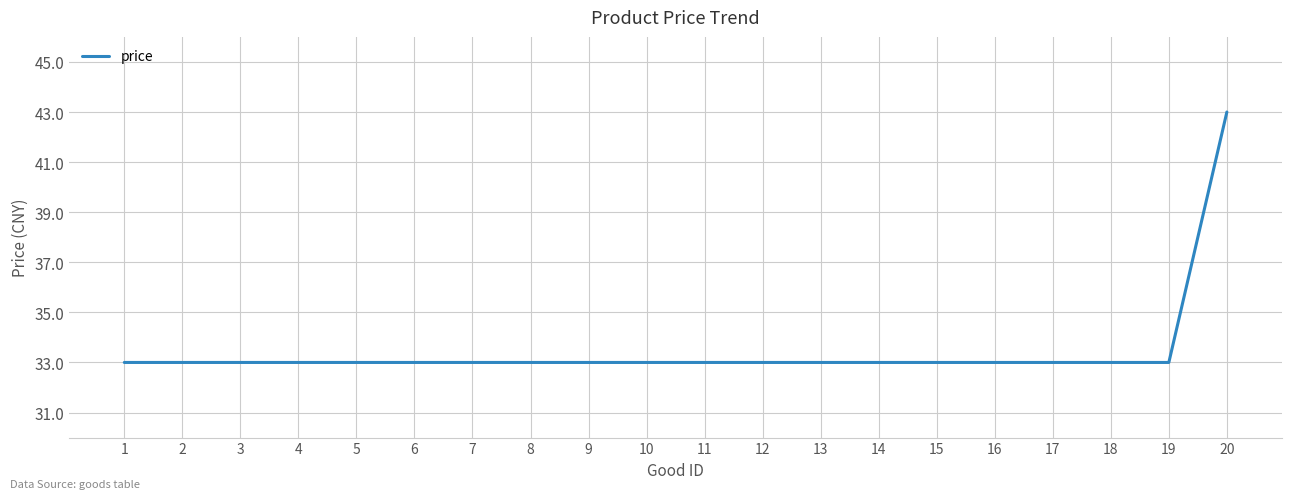

What is the smallest value displayed?

33